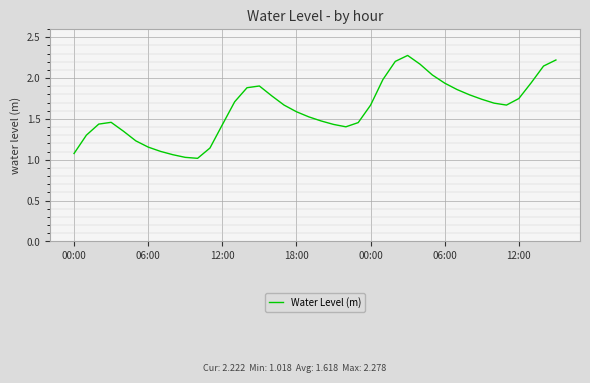

What is the maximum value shown in the chart?

2.3